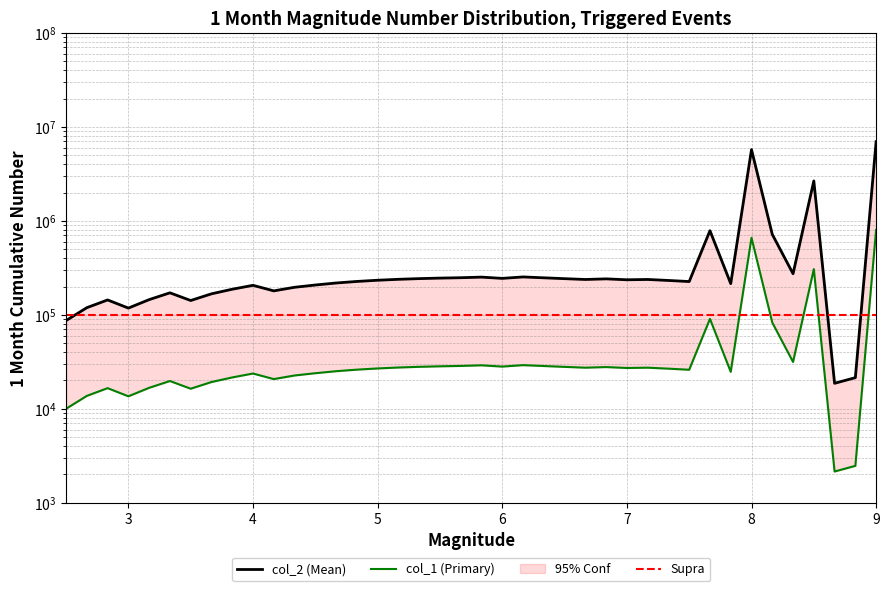

What is the minimum value for col_1?

2147.4